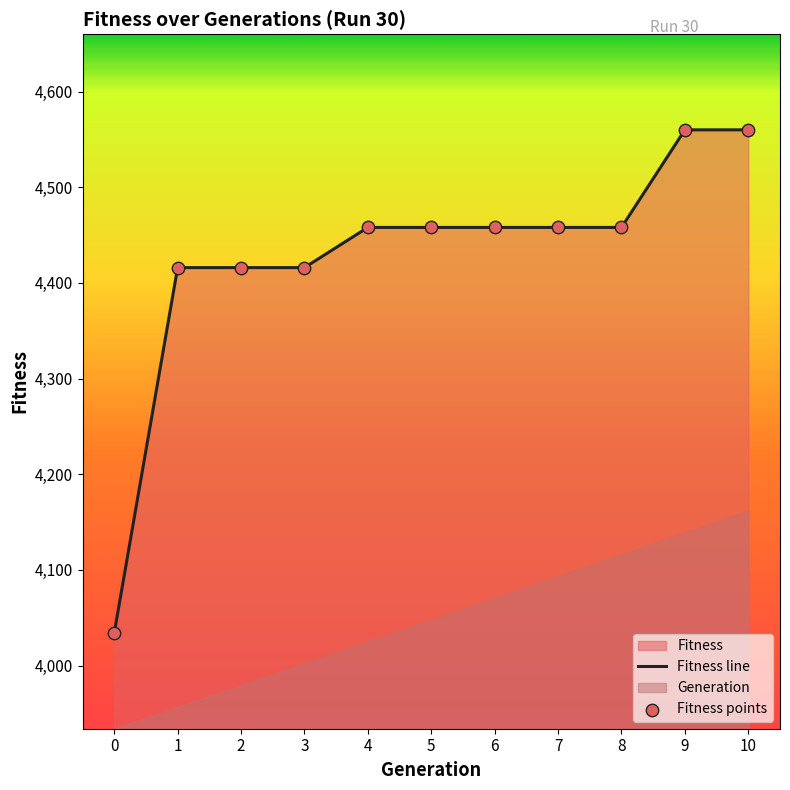

Is the value of Fitness line at 0 greater than the value of Fitness points at 10?

No